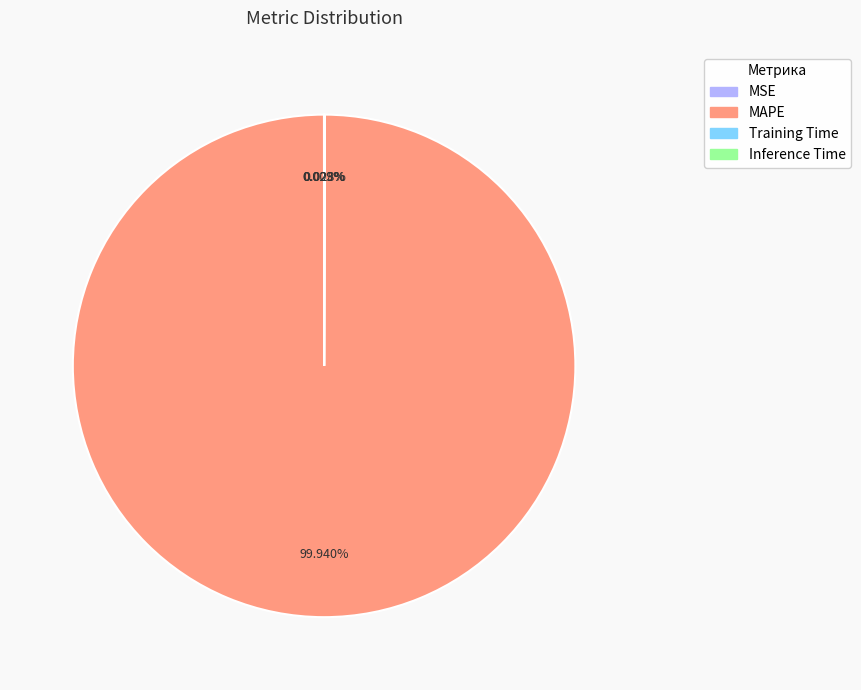

Which category has the biggest portion of the pie?

MAPE